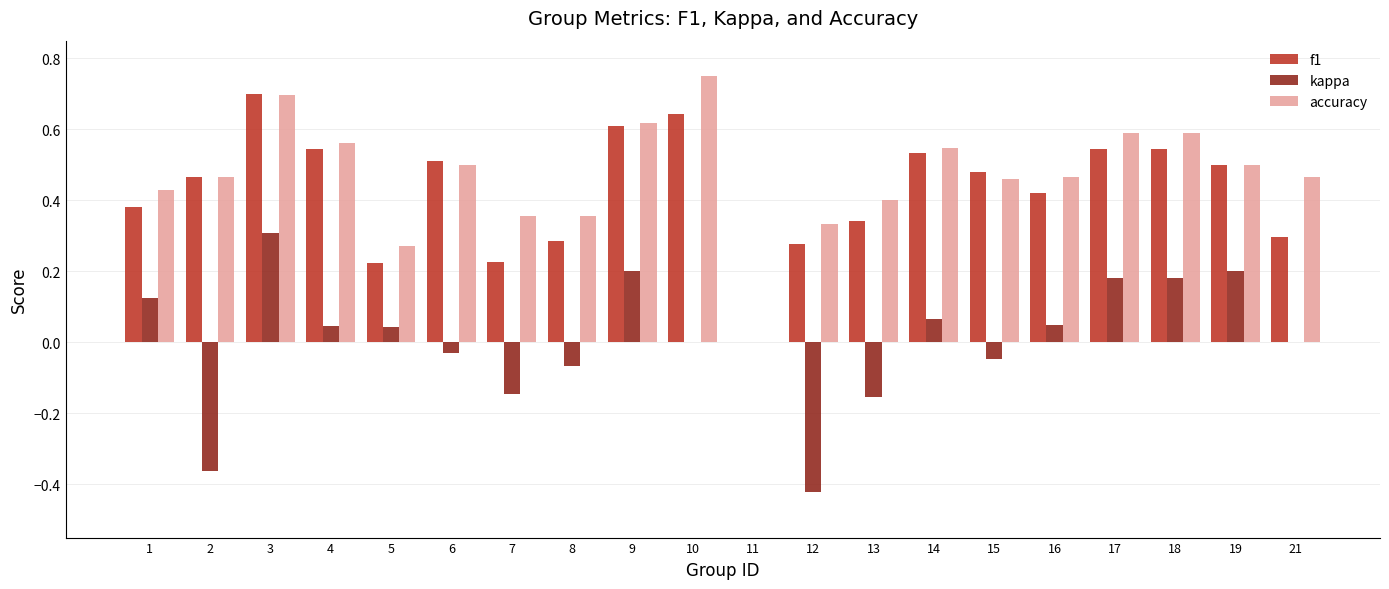

Which series has the largest total across all categories?

accuracy